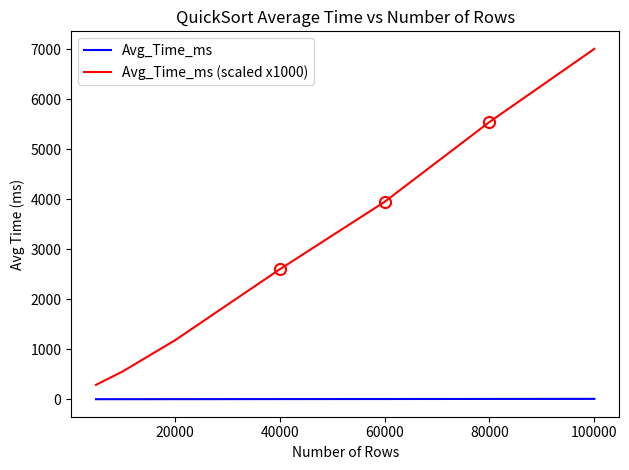

True or false: Avg_Time_ms (scaled x1000) has a value of 750.9 at 20000.

False